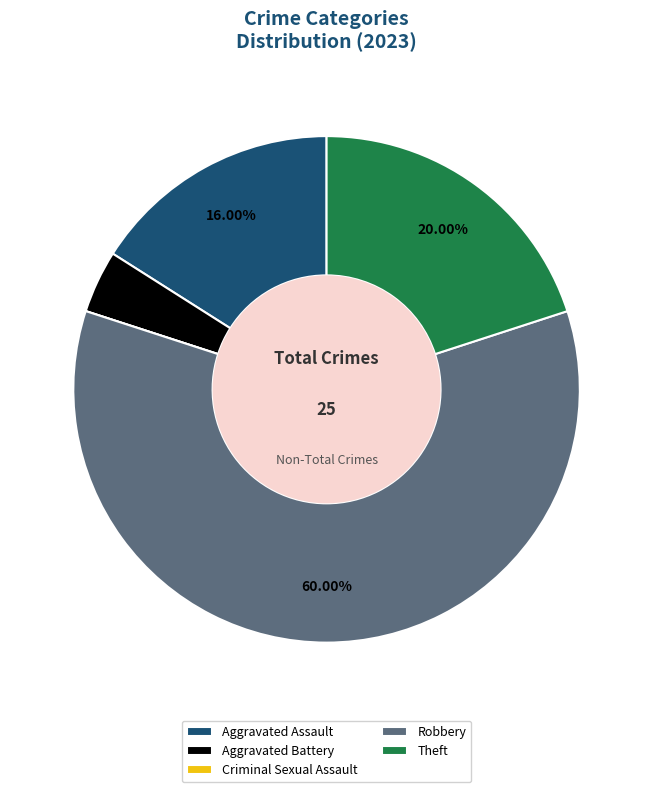

What percentage is the Robbery slice, to the nearest percent?

60%